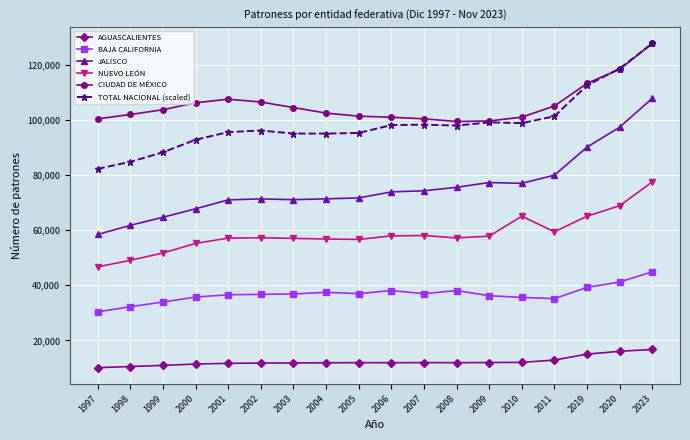

What is the approximate value of JALISCO at 1999?

64682.0